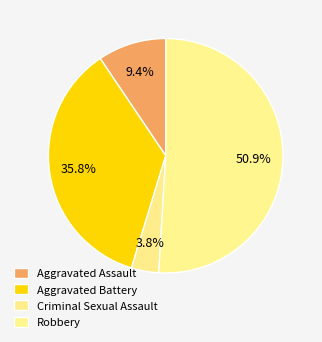

To the nearest percent, what percentage of the pie is Robbery?

51%